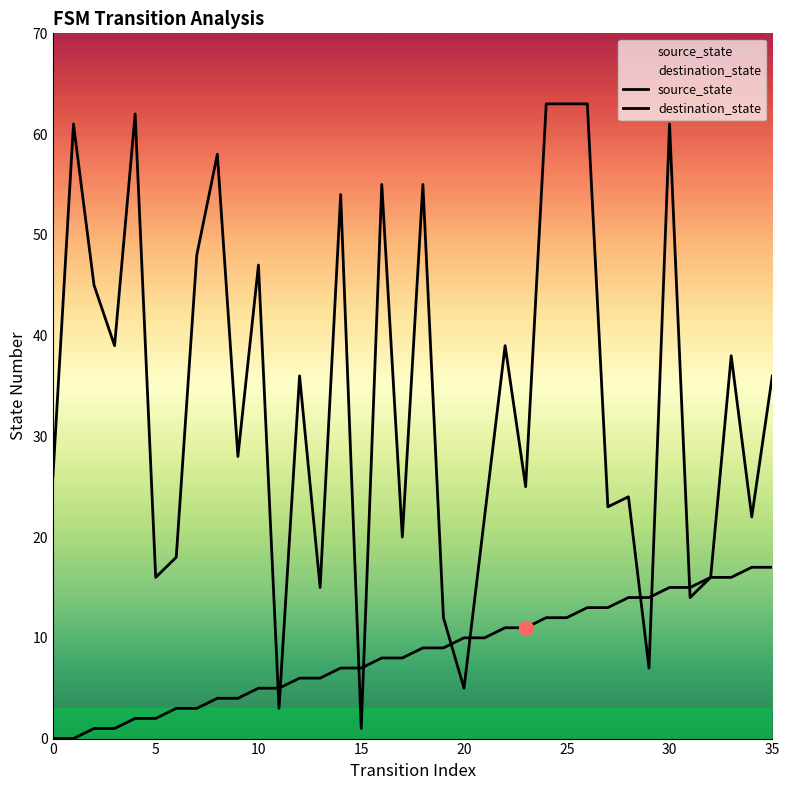

At which label is source_state closest to 8?

16